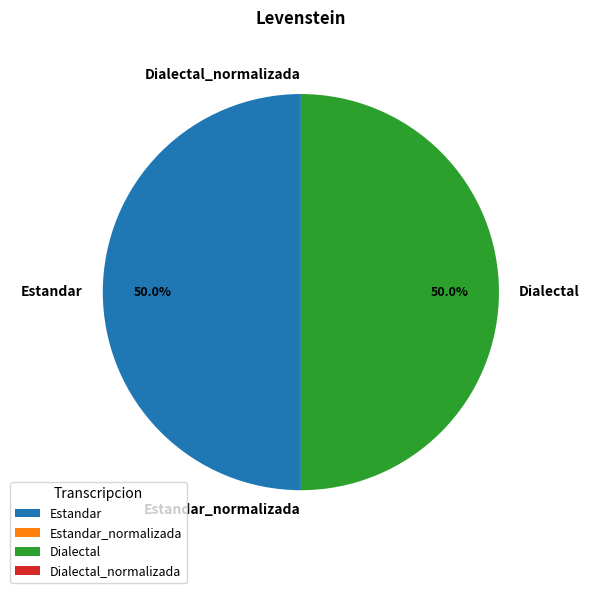

What portion of the pie excludes Estandar?

50.0%